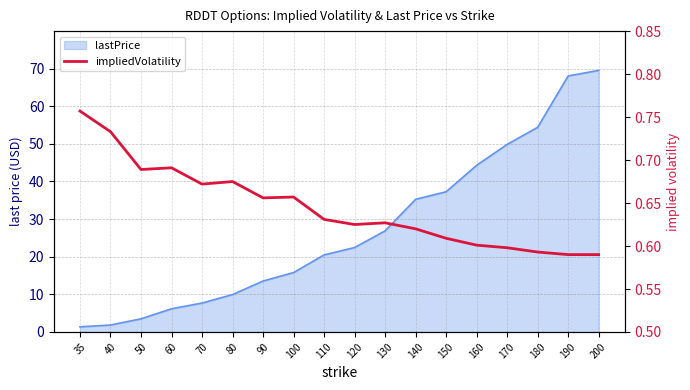

How many categories are shown in the chart?

18